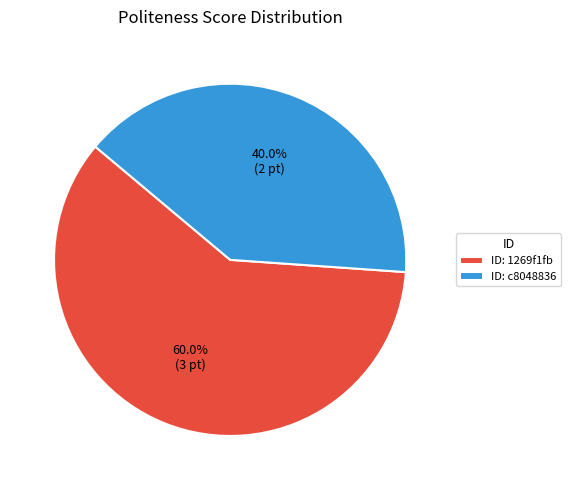

To the nearest percent, what is the difference between the largest and smallest slice percentages?

20%